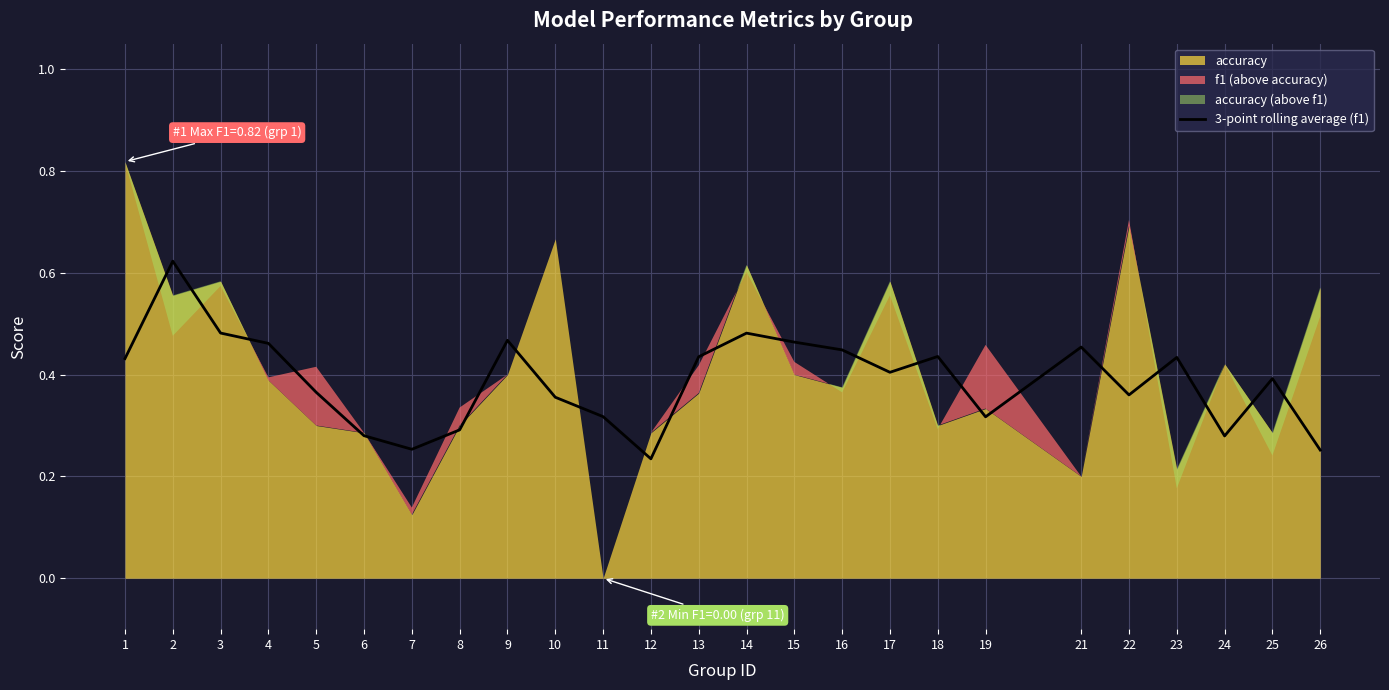

Reading right to left, what are all the values shown in this chart?

0.3	0.4	0.3	0.4	0.4	0.5	0.3	0.4	0.4	0.4	0.5	0.5	0.4	0.2	0.3	0.4	0.5	0.3	0.3	0.3	0.4	0.5	0.5	0.6	0.4